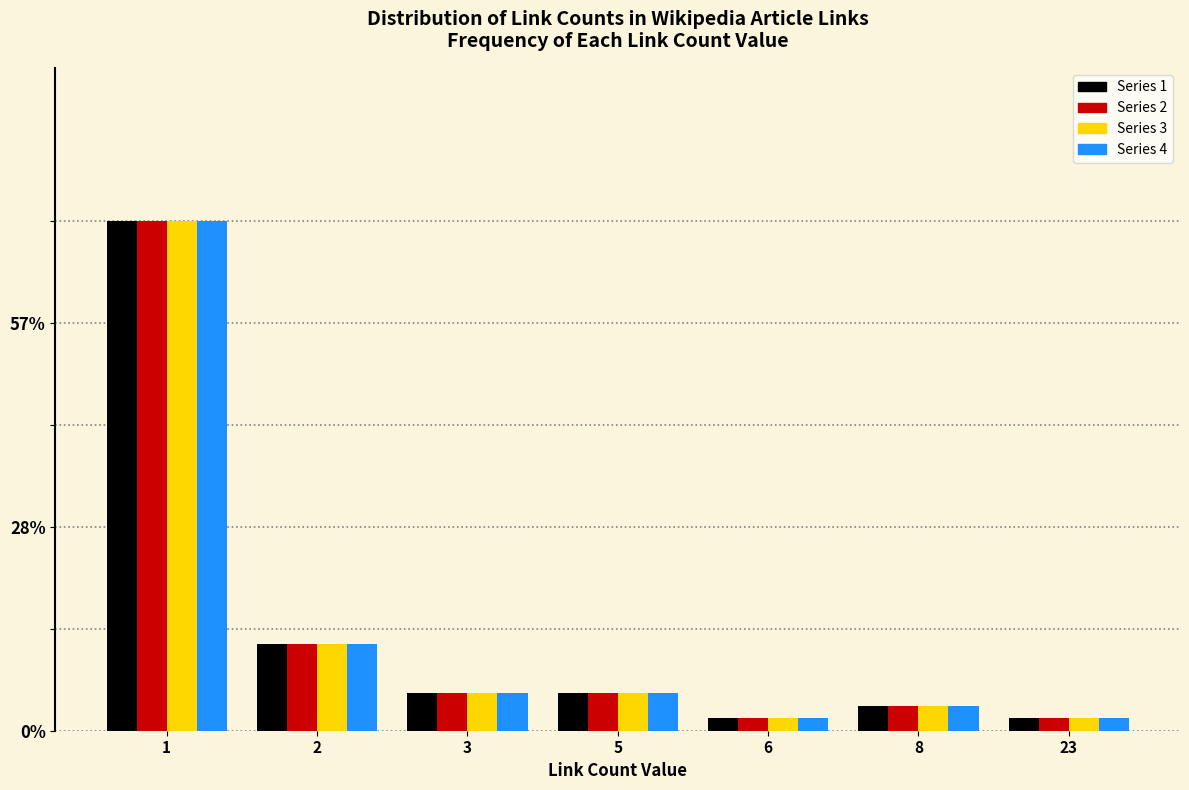

What are all the series names shown in the legend?

Series 1, Series 2, Series 3, Series 4